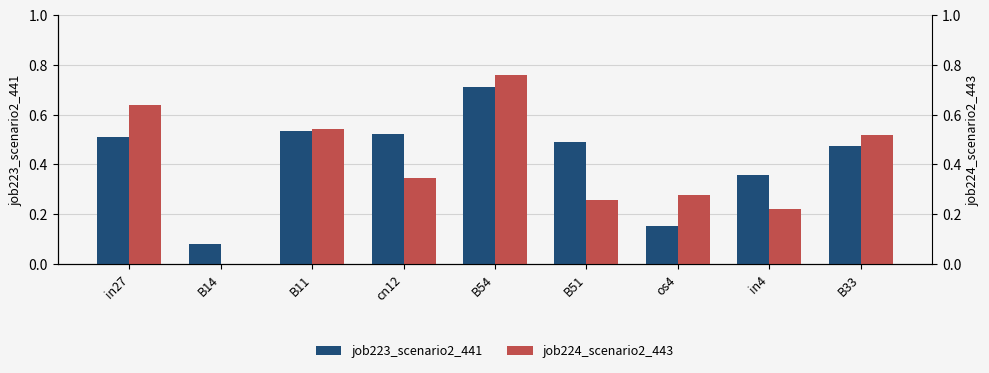

Does the chart contain any negative values?

No